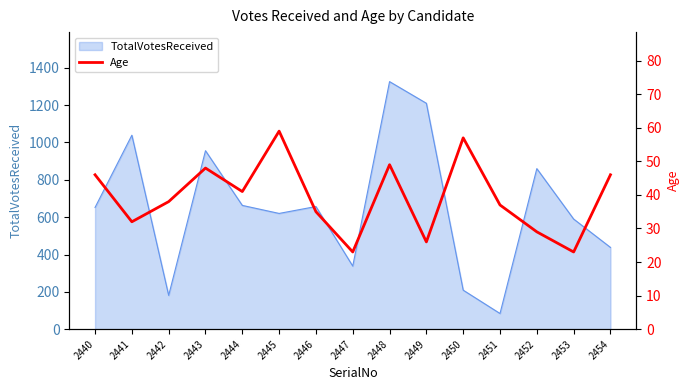

Reading left to right, list all the values displayed in this chart.

46	32	38	48	41	59	35	23	49	26	57	37	29	23	46